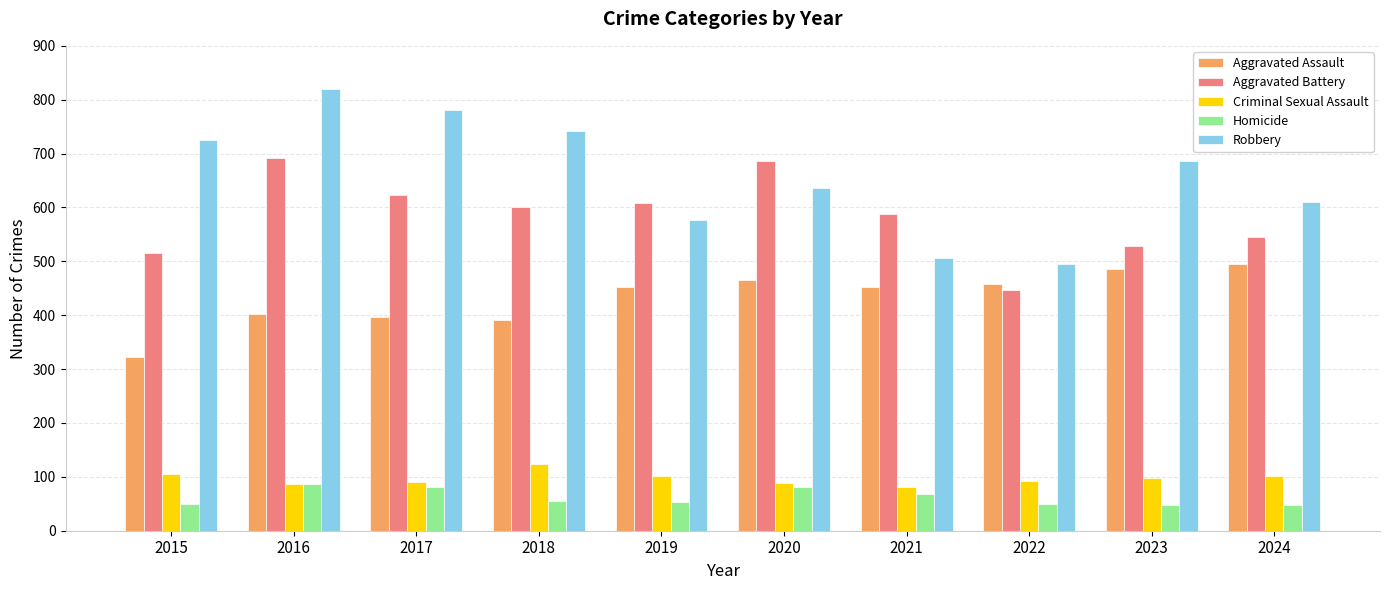

What is the difference between the maximum and minimum values in the Criminal Sexual Assault series?

42